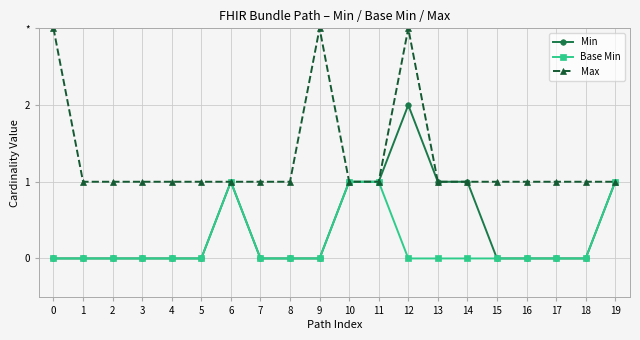

True or false: Base Min and Min cross at least once.

False